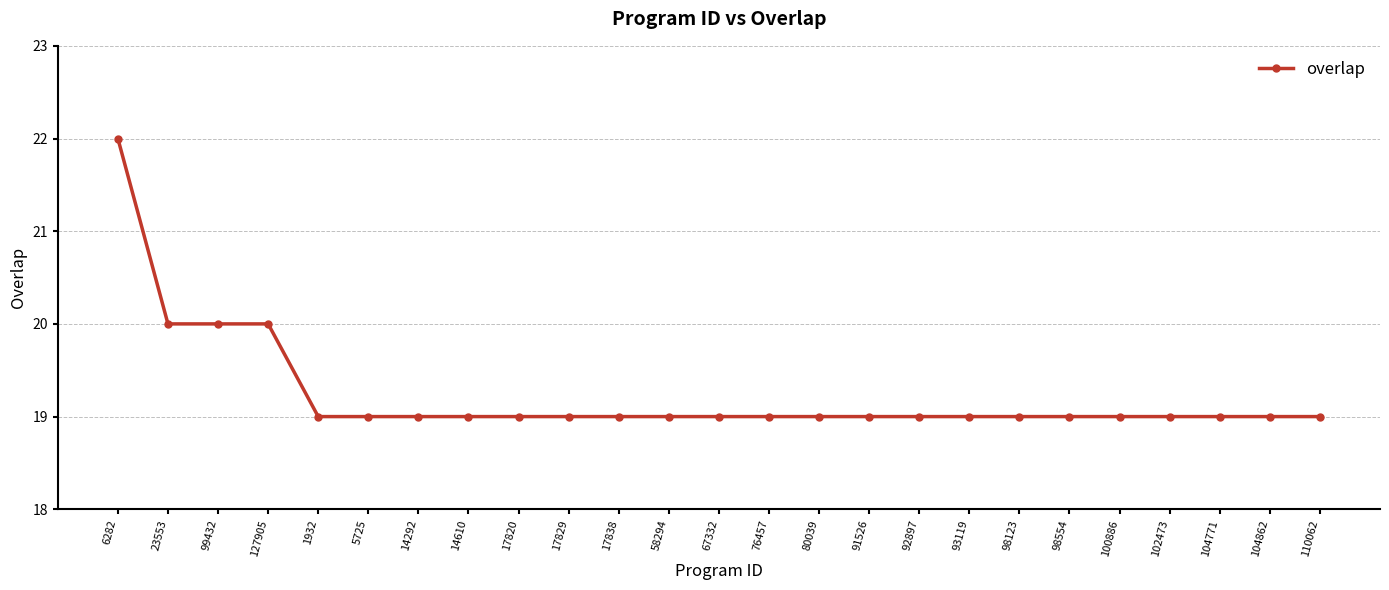

Reading left to right, list all the values displayed in this chart.

22	20	20	20	19	19	19	19	19	19	19	19	19	19	19	19	19	19	19	19	19	19	19	19	19